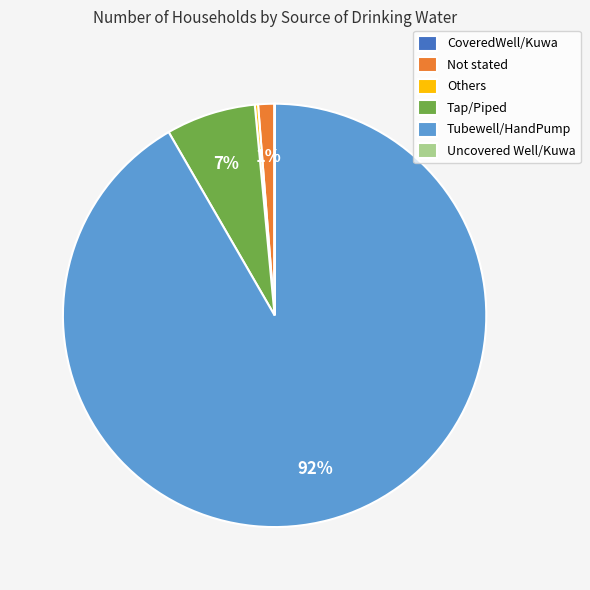

Is it true that Not stated is 1% of the pie?

True